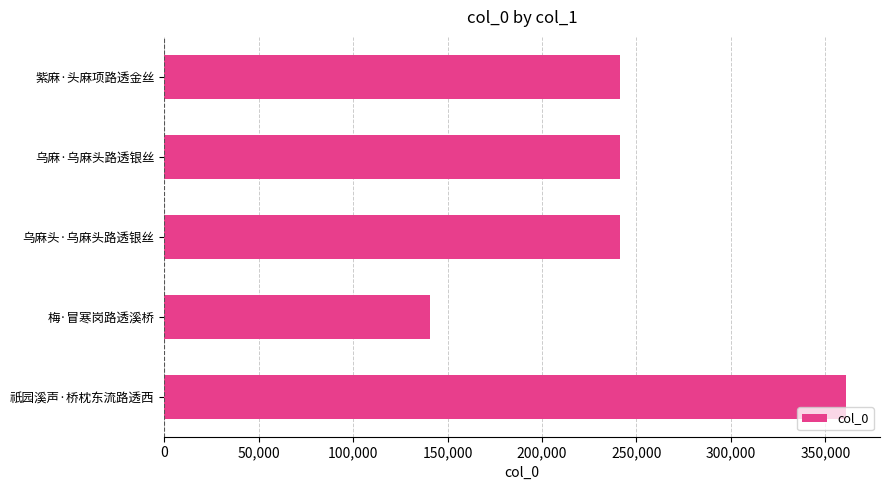

The value at 祇园溪声·桥枕东流路透西 is 151524. True or false?

False